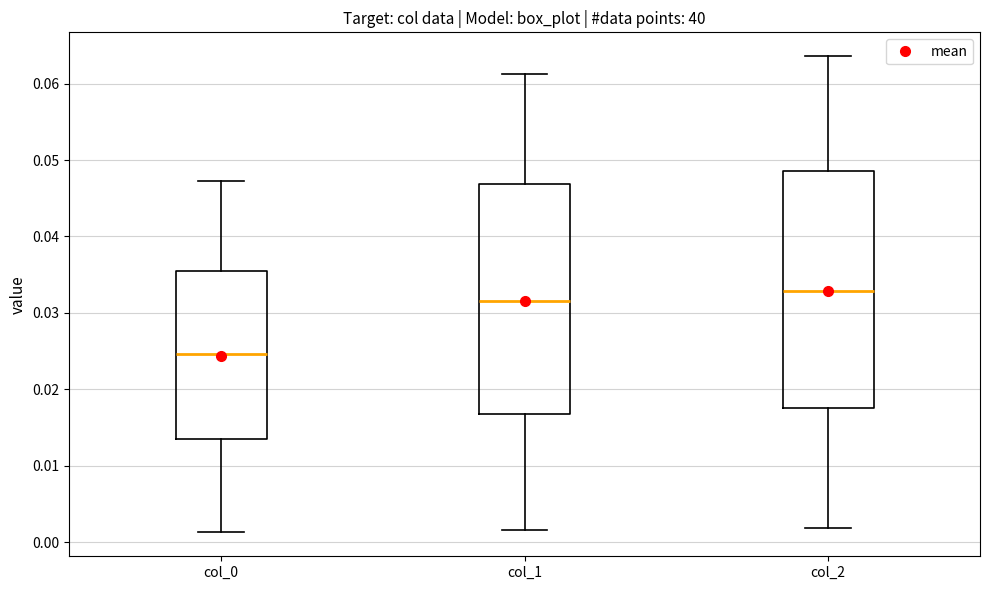

Where is the upper edge of the box for col_2 on the y-axis? The values are not printed on the chart, so give them approximately, as read against the axis.

0.049